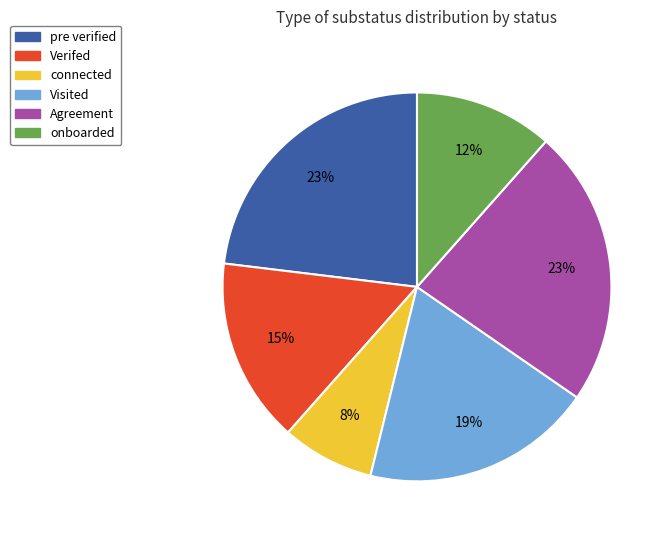

How many segments does this pie chart have?

6